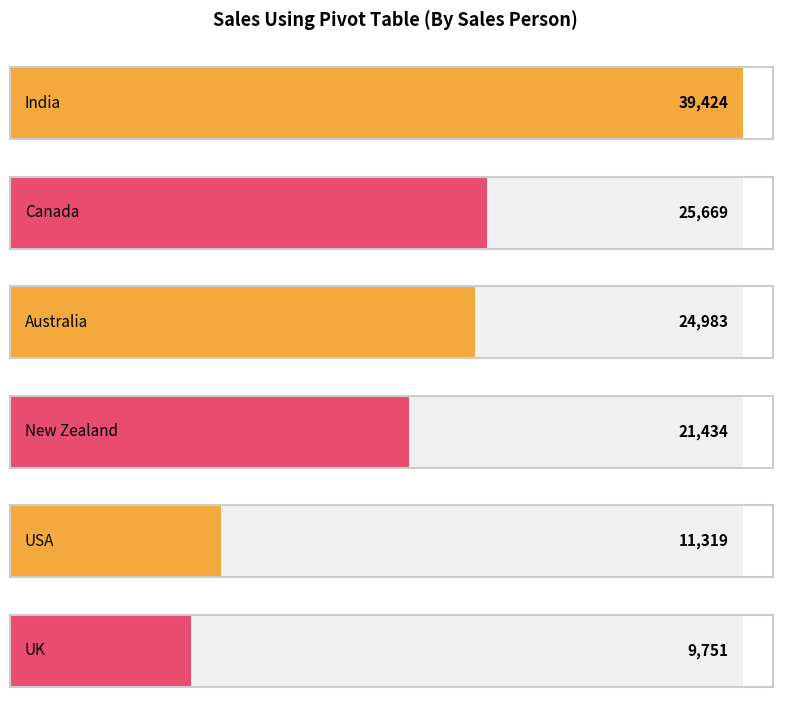

Are the bars grouped side by side (vs. stacked)?

No